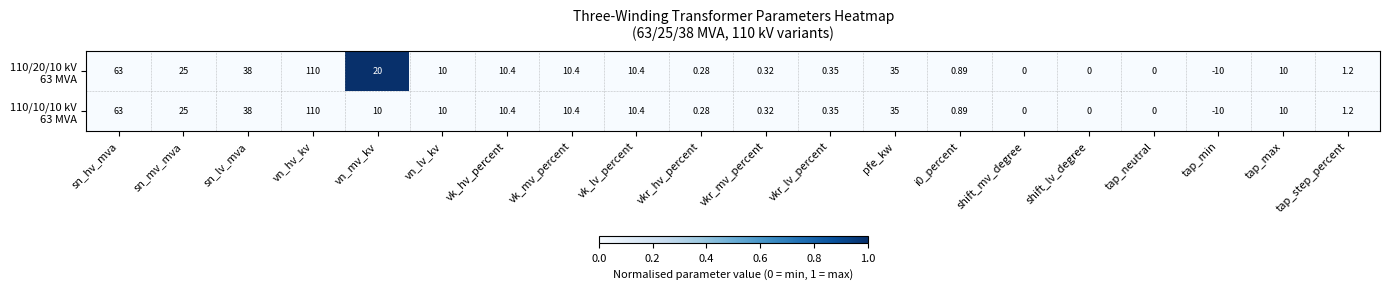

What is the difference between the highest and lowest values at vn_mv_kv?

10.0